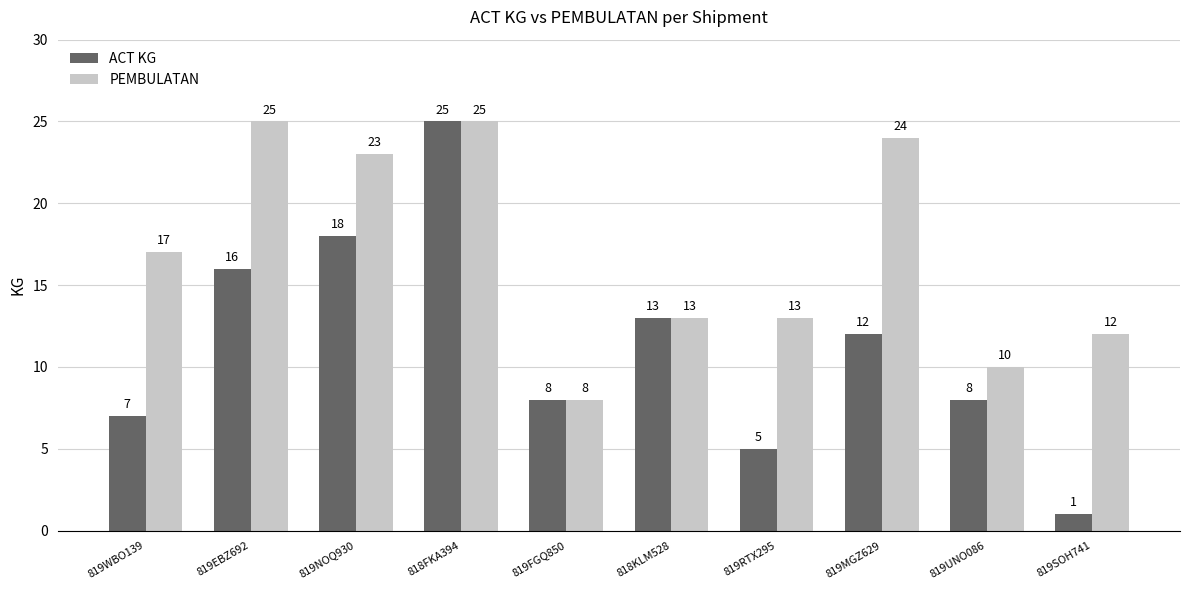

What is the lowest value of the PEMBULATAN series?

8